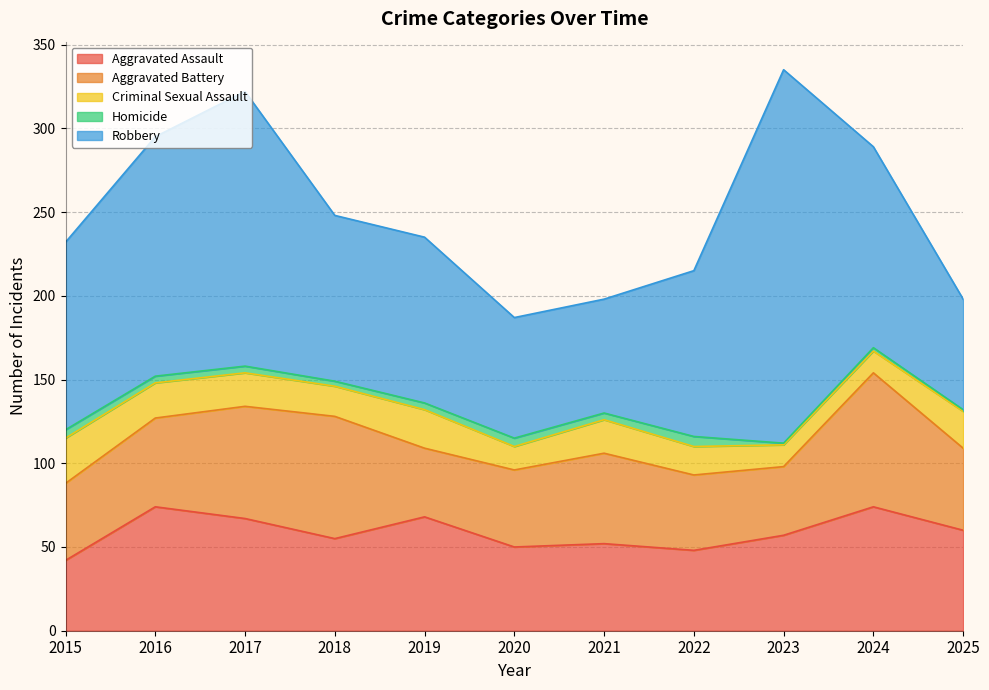

What is the value of the Aggravated Battery point at the 10th from the left?

80